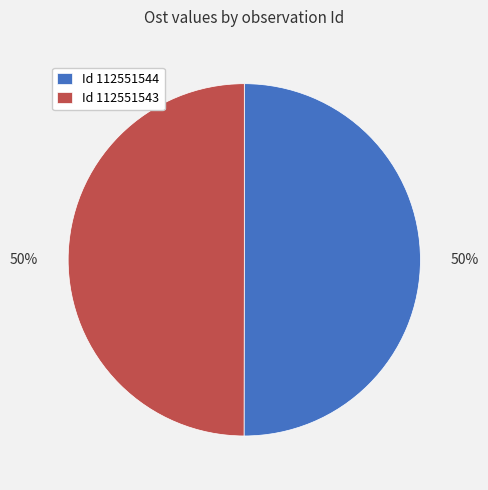

To the nearest percent, what portion does Id 112551543 represent?

50%